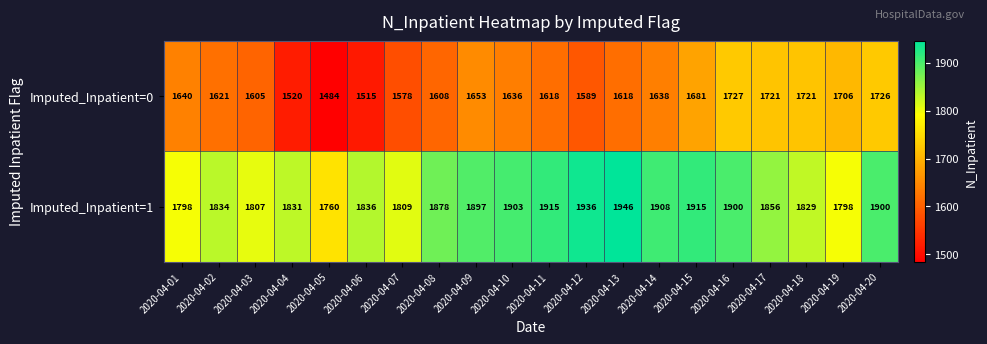

Where is Imputed_Inpatient=1 nearest to the value 1853?

2020-04-17